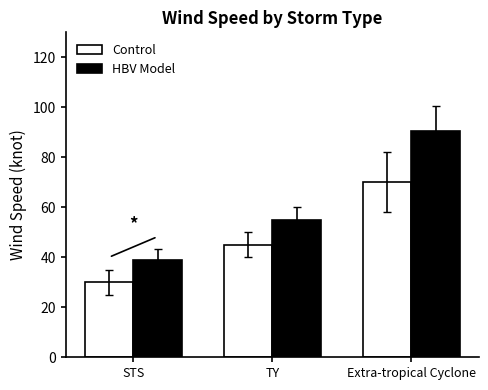

Which category has the lowest value in the HBV Model series?

STS